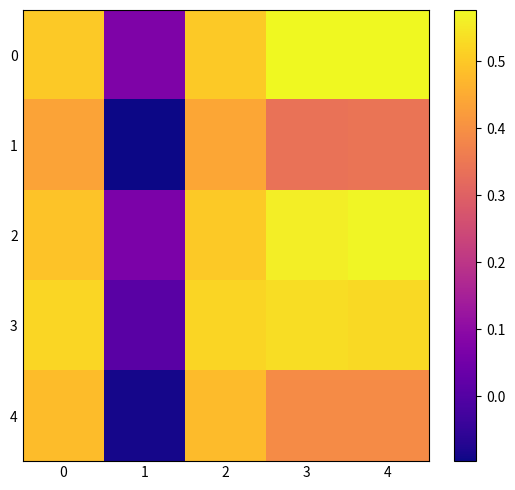

Reading left to right, list all the values displayed in this chart.

0: 0=0.5	1=0.1	2=0.5	3=0.6	4=0.6
1: 0=0.4	1=-0.1	2=0.4	3=0.3	4=0.3
2: 0=0.5	1=0.1	2=0.5	3=0.6	4=0.6
3: 0=0.5	1=0.0	2=0.5	3=0.5	4=0.5
4: 0=0.5	1=-0.1	2=0.5	3=0.4	4=0.4